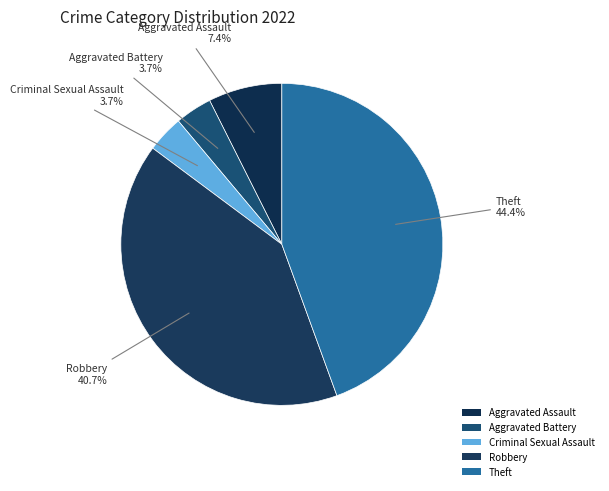

What portion of the pie excludes Theft?

55.6%